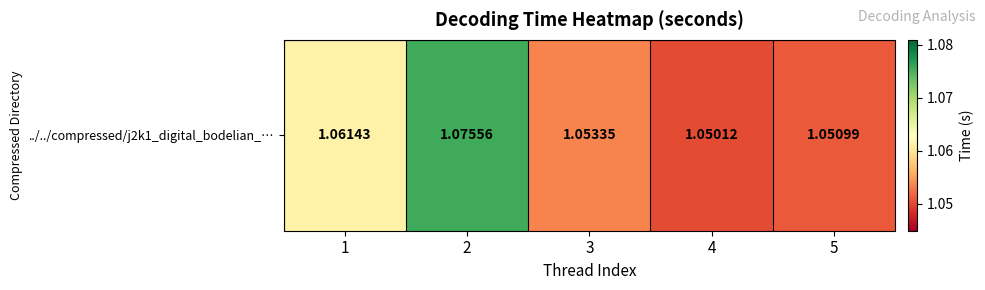

How many values are between 1 and 2?

5